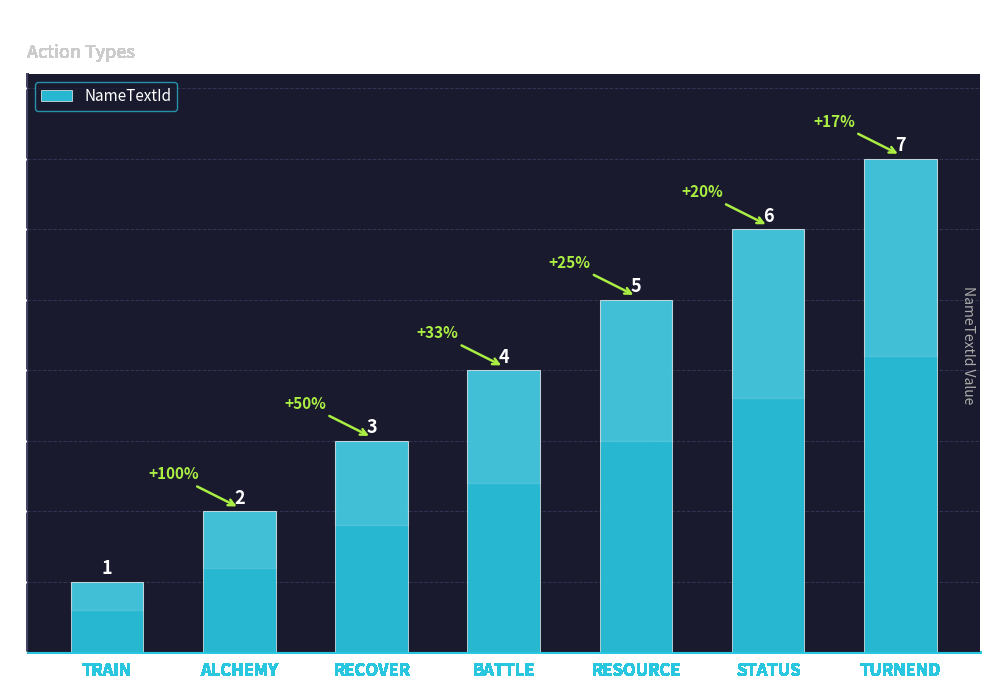

The value at TURNEND is 12. True or false?

False